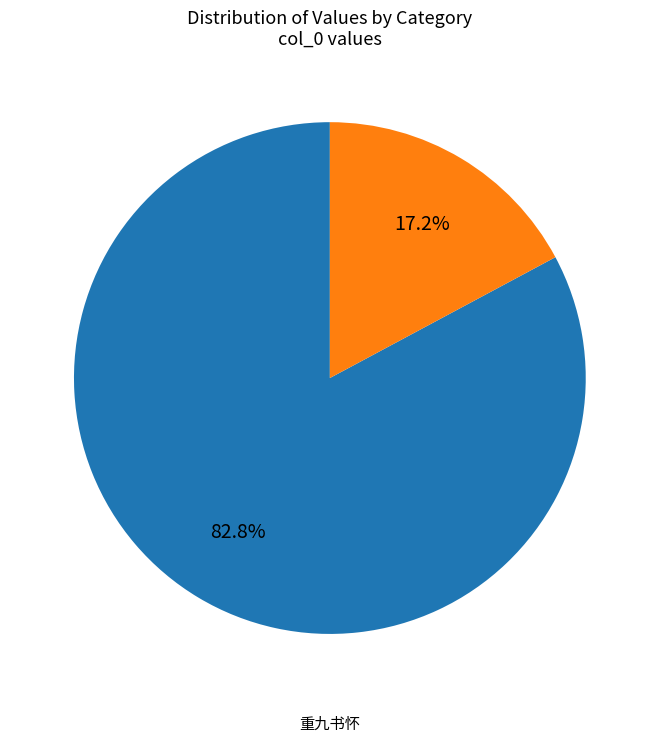

Is there a majority slice in this chart?

Yes